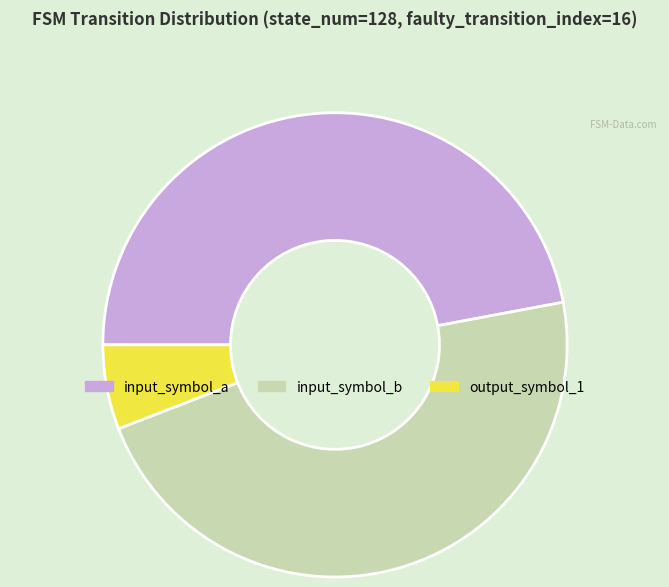

Between input_symbol_b and output_symbol_1, which is larger?

input_symbol_b